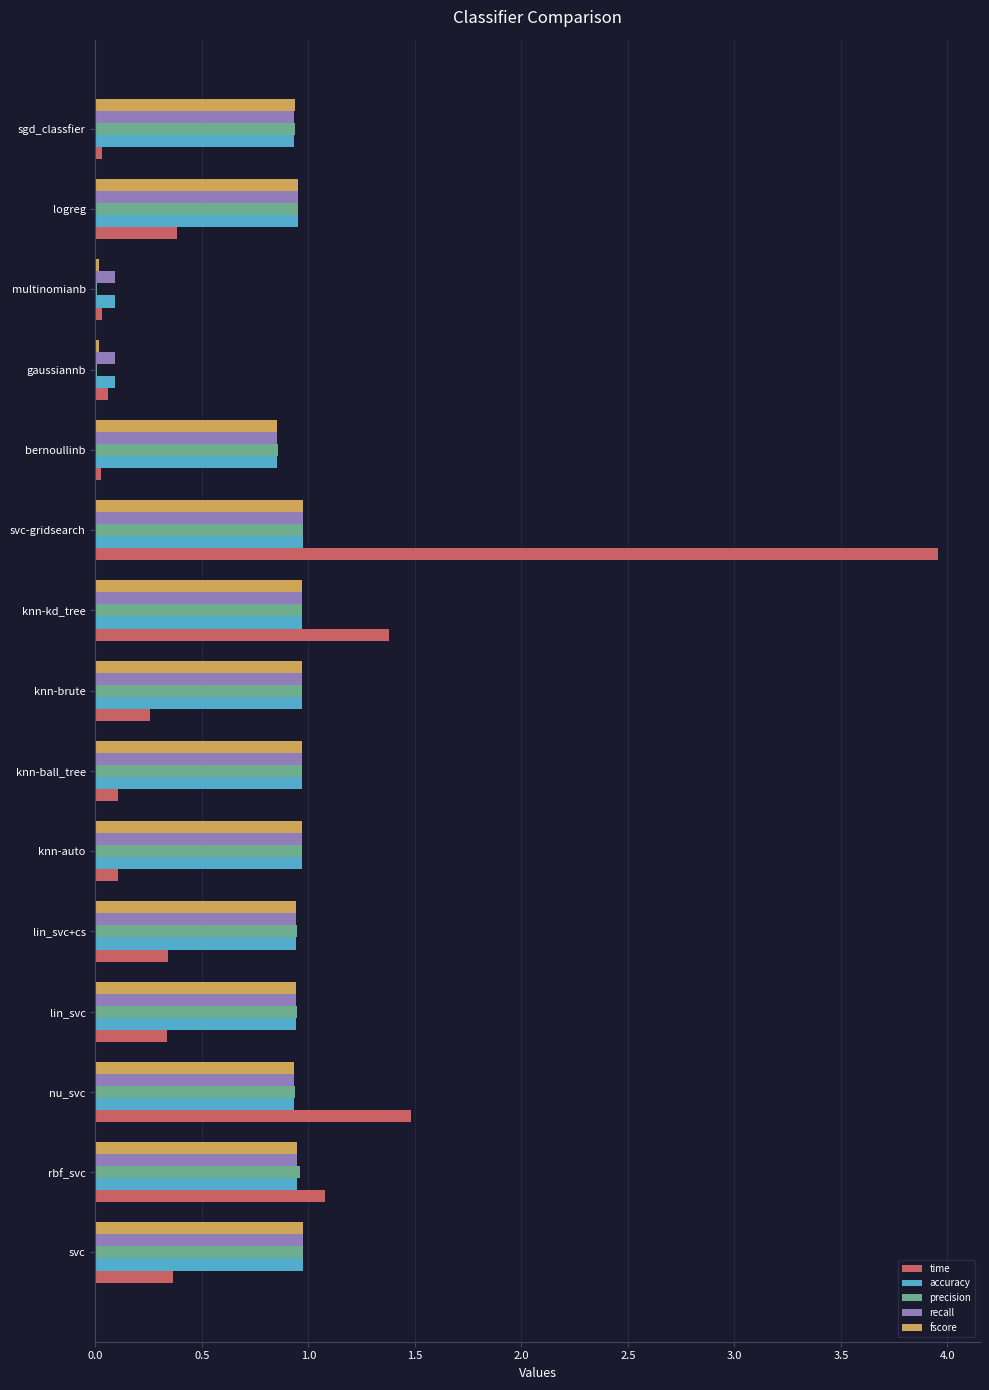

What is the sum of the fscore values at nu_svc and lin_svc+cs?

1.9